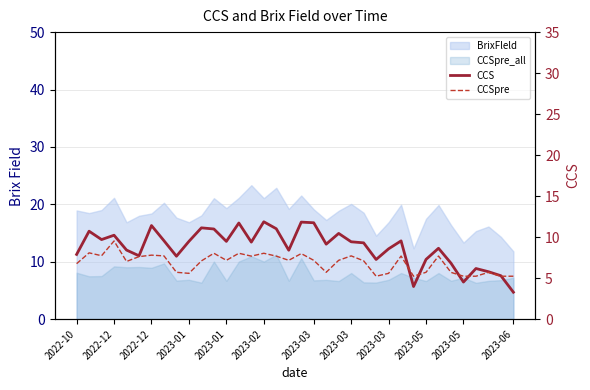

Which series changed the most between 2023-03 and 20?

CCSpre